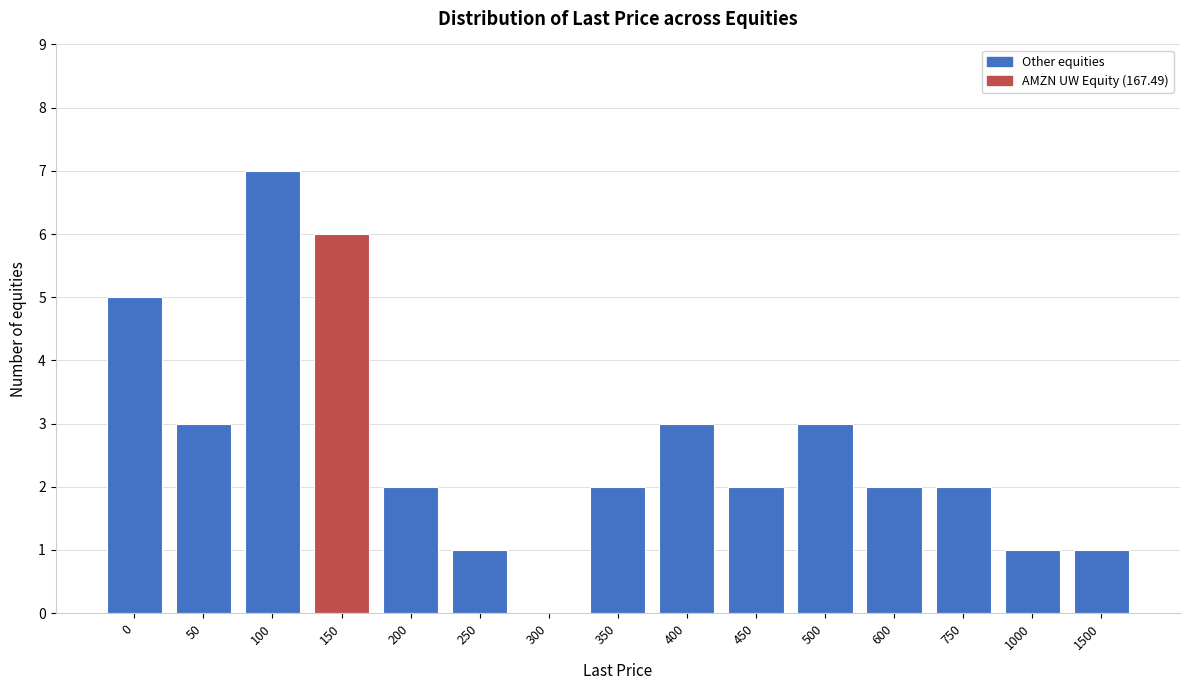

Reading left to right, list all the values displayed in this chart.

0=5	50=3	100=7	150=6	200=2	250=1	300=0	350=2	400=3	450=2	500=3	600=2	750=2	1000=1	1500=1